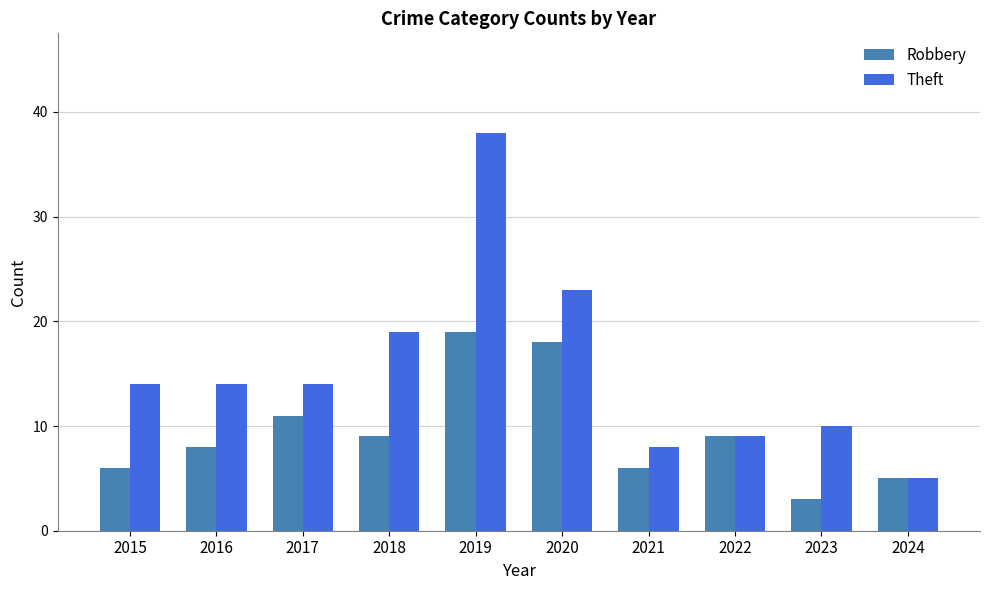

Reading left to right, transcribe all the data shown in this chart.

Robbery: 2015=6	2016=8	2017=11	2018=9	2019=19	2020=18	2021=6	2022=9	2023=3	2024=5
Theft: 2015=14	2016=14	2017=14	2018=19	2019=38	2020=23	2021=8	2022=9	2023=10	2024=5